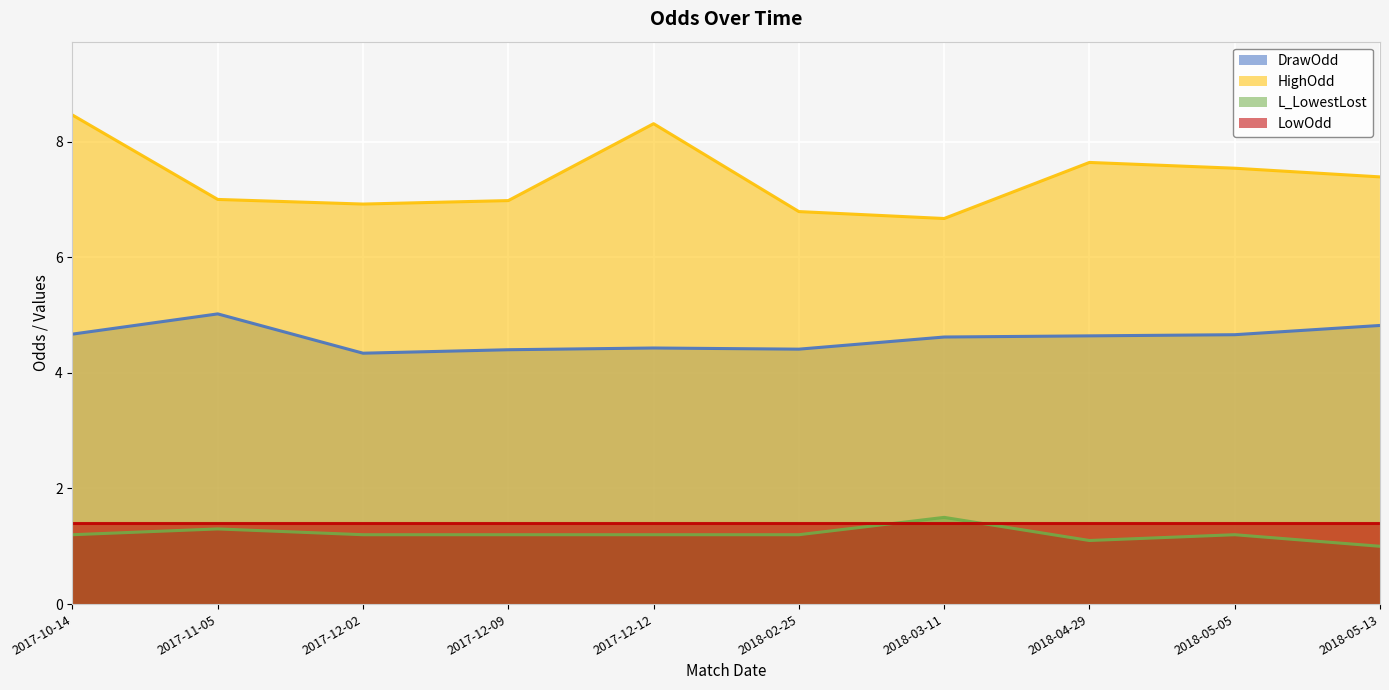

True or false: DrawOdd has a value of 6.6 at 2017-12-09.

False